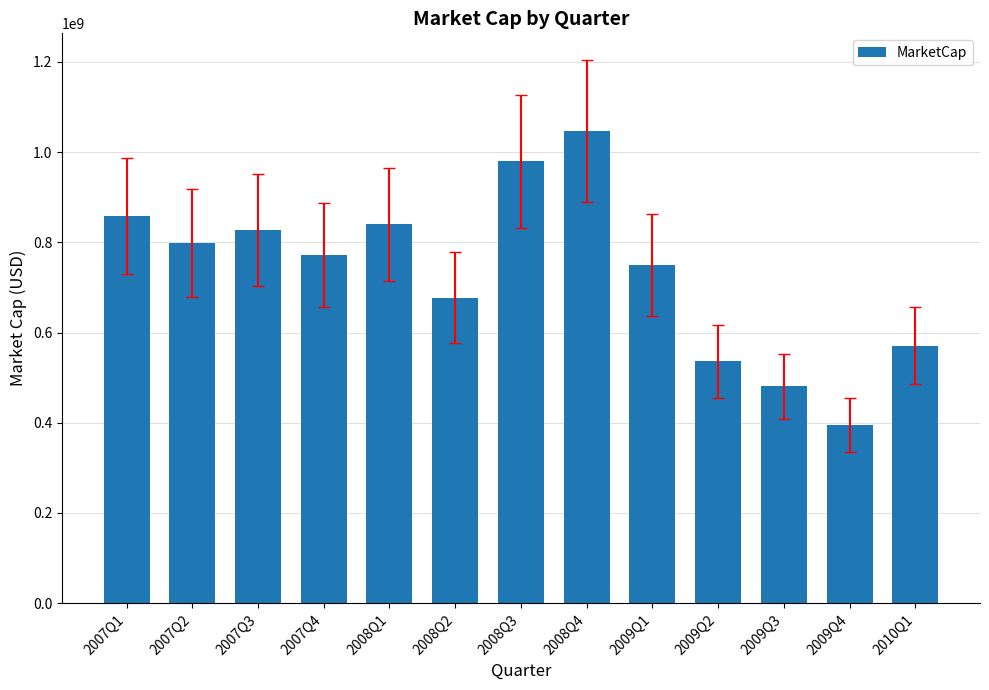

What is the change in value from 2007Q2 to 2007Q4?

-27508290.7